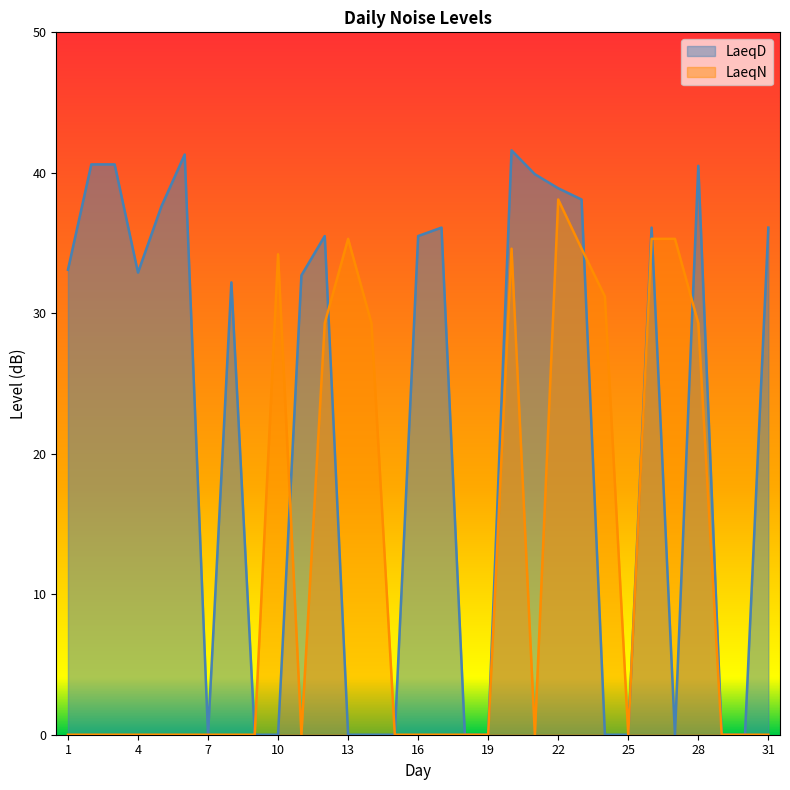

Rank the categories by LaeqN value from highest to lowest.

22, 13, 26, 27, 20, 23, 10, 24, 12, 14, 28, 1, 2, 3, 4, 5, 6, 7, 8, 9, 11, 15, 16, 17, 18, 19, 21, 25, 29, 30, 31